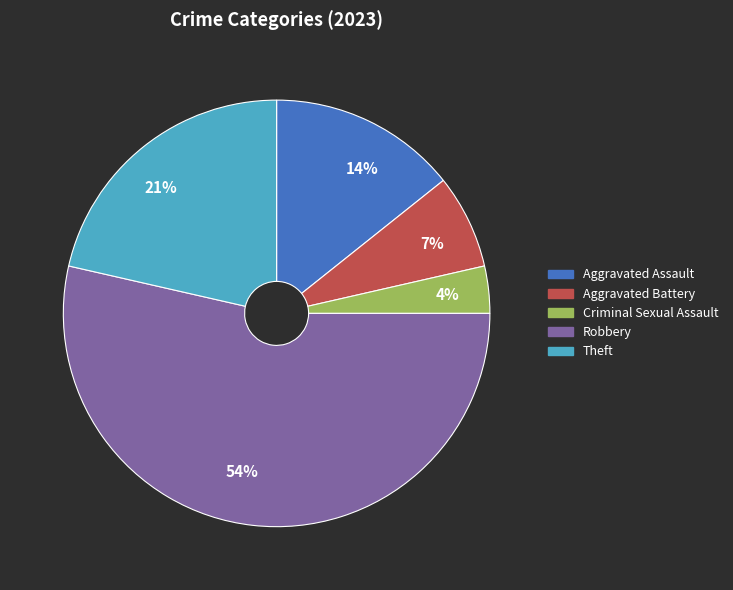

How many slices are in this pie chart?

5